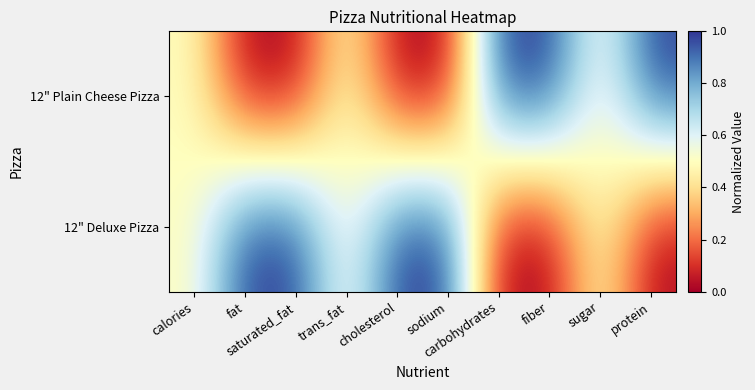

How many data points does each series have?

10